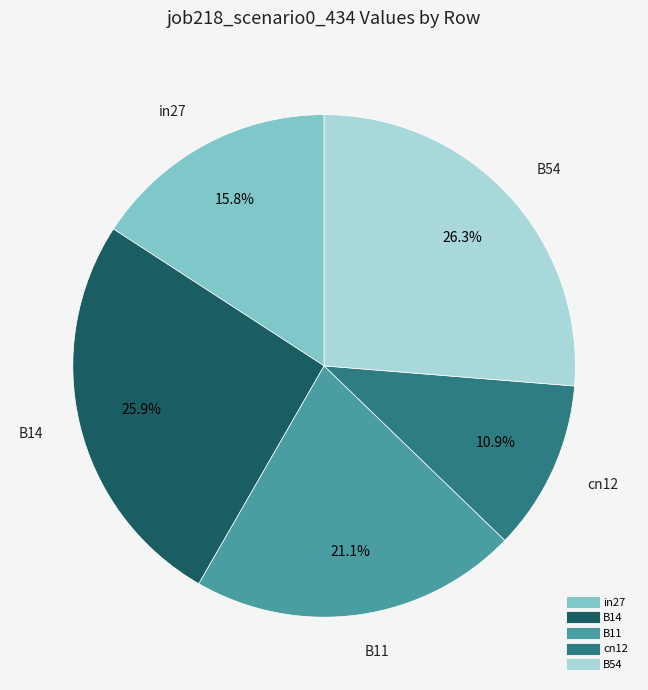

What percentage is the in27 slice, to the nearest percent?

16%